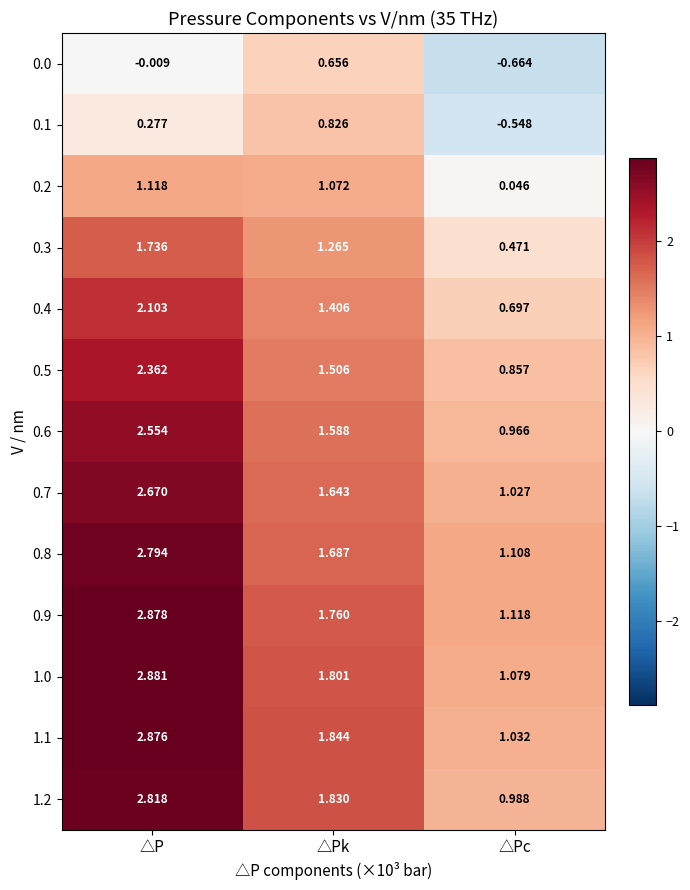

Rank the categories by 0.1 value from lowest to highest.

△Pc, △P, △Pk